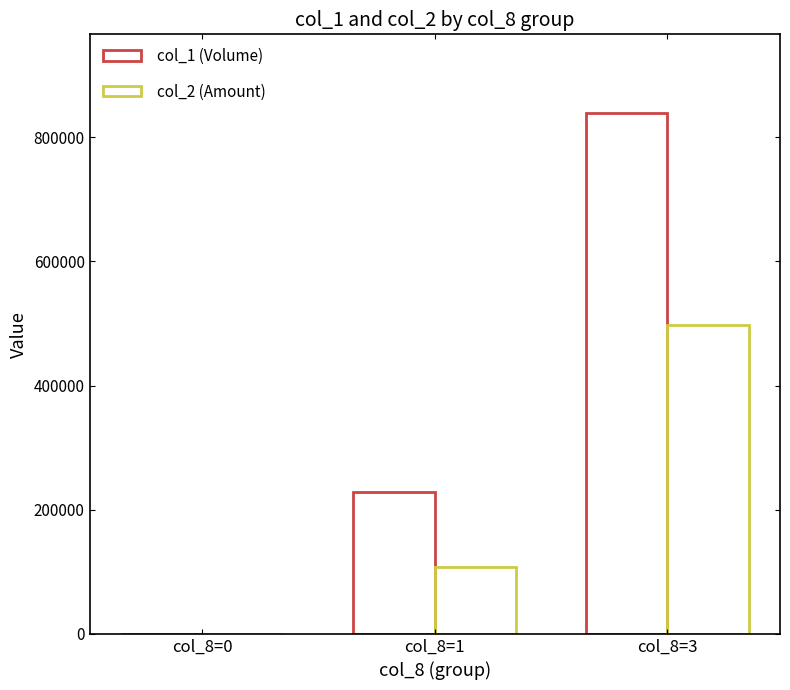

Count the number of categories in the chart.

3